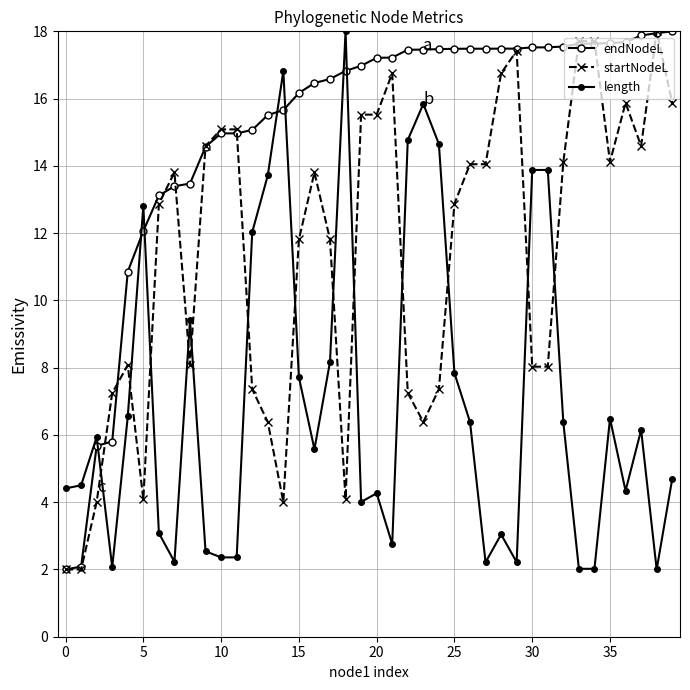

How many data points does each series have?

40